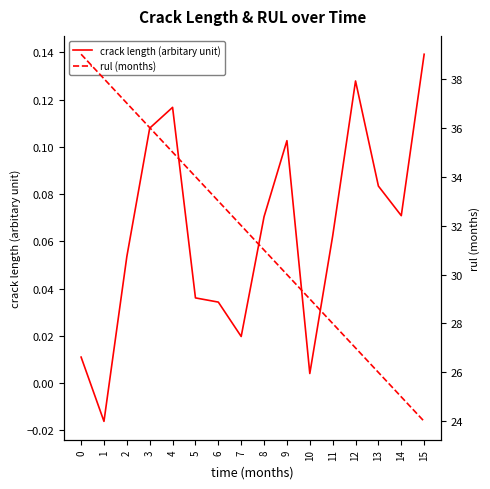

Which series has the largest total across all categories?

rul (months)